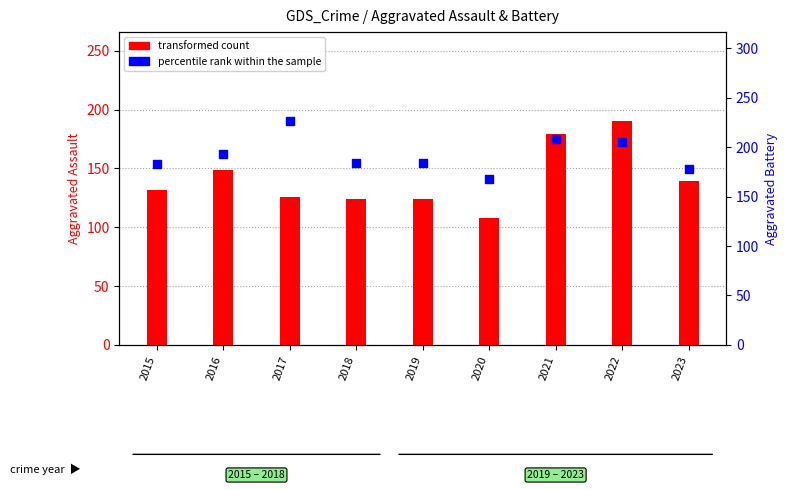

Which series has the largest Y range (max minus min)?

transformed count